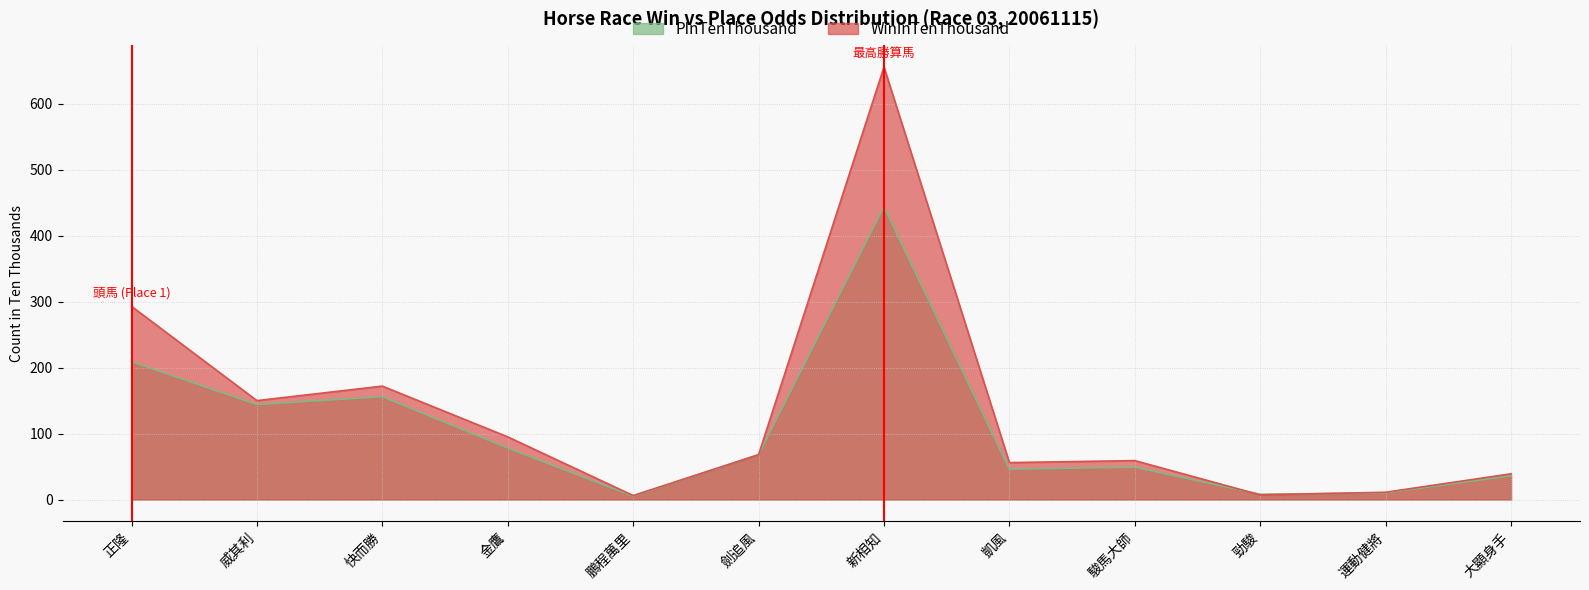

What is the difference between the second highest and second lowest values in the PInTenThousand series?

201